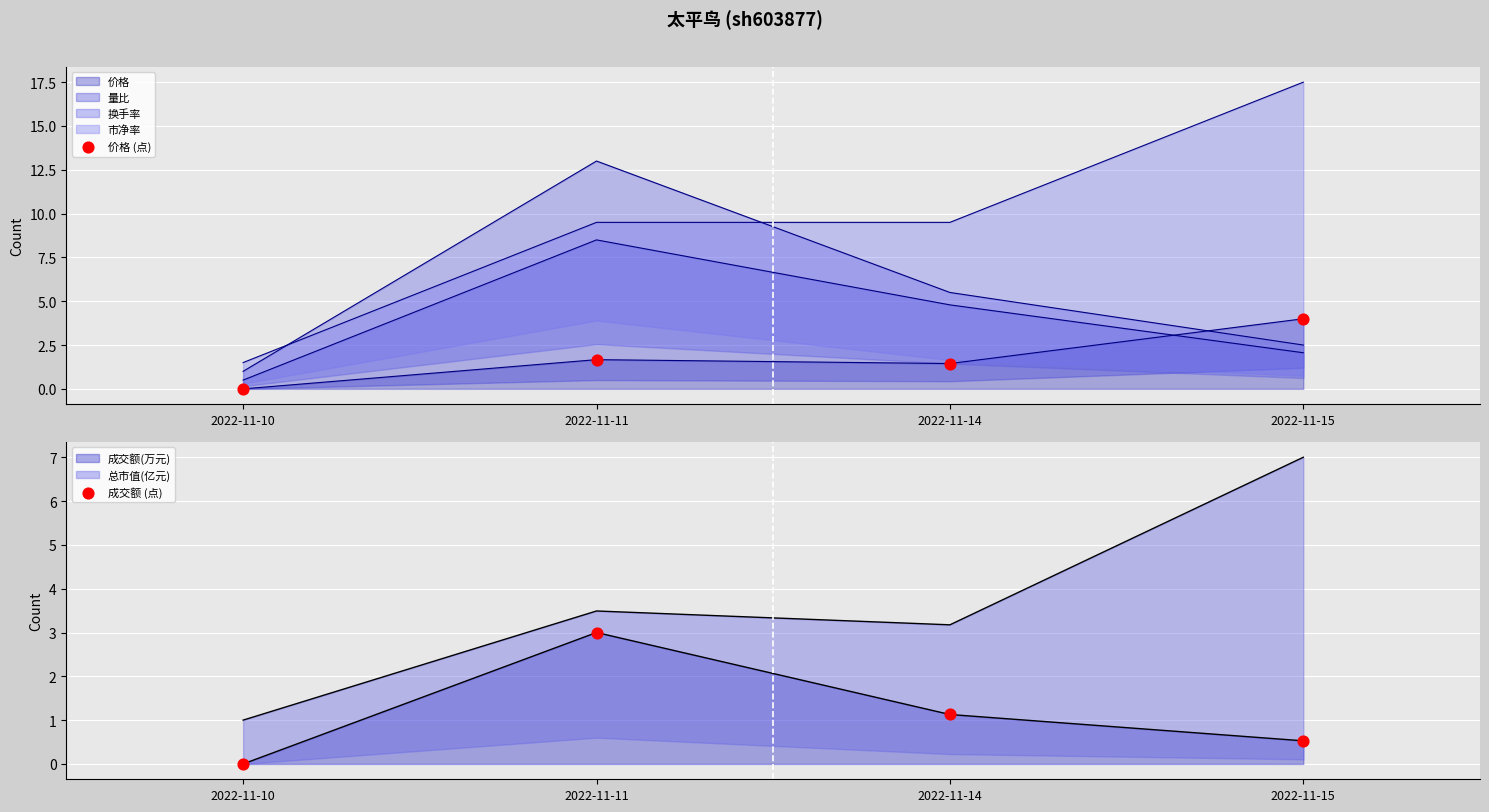

Which series has the largest total across all categories?

价格 (点)